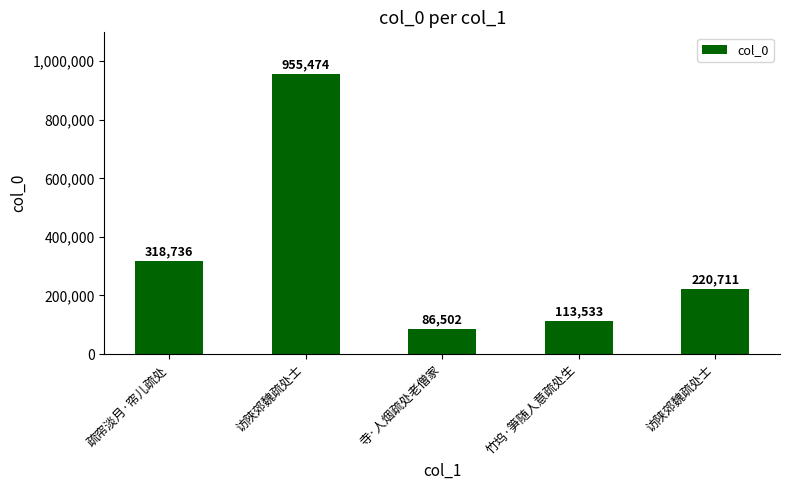

What is the change in value from 疏帘淡月·帘儿疏处 to 访陕郊魏疏处士?

-98025